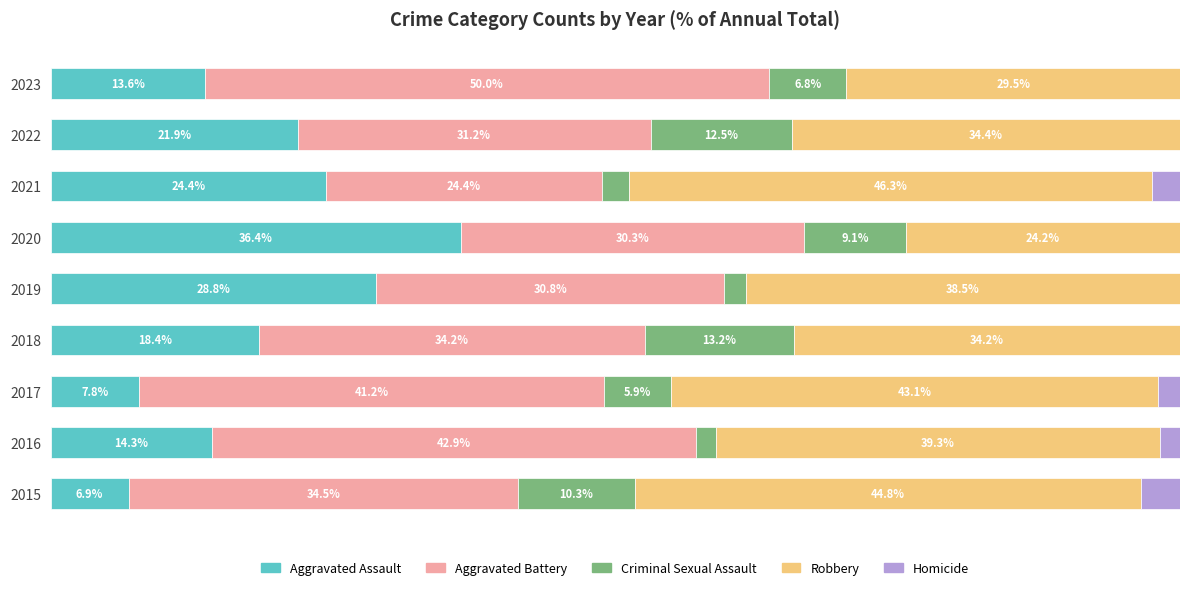

What are all the series names shown in the legend?

Aggravated Assault, Aggravated Battery, Criminal Sexual Assault, Robbery, Homicide